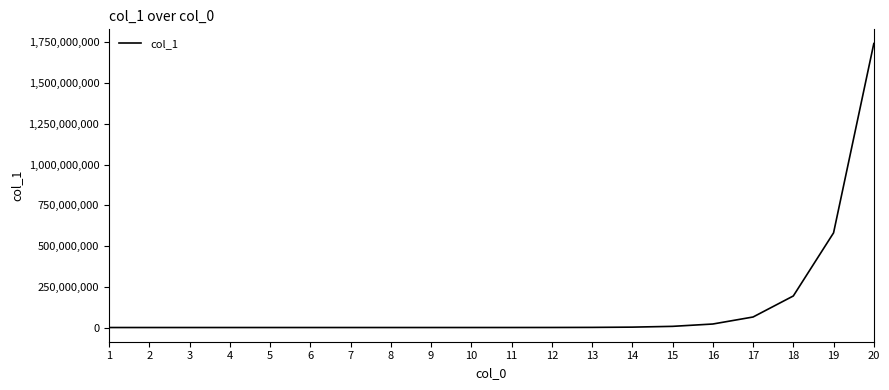

What is the maximum value shown in the chart?

1743392200